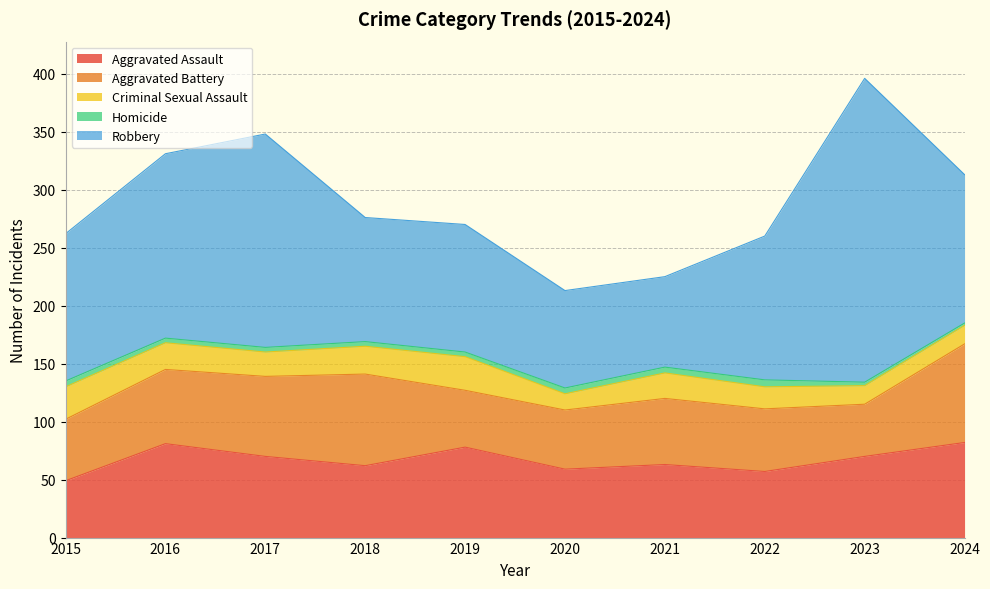

List the series in order of their peak value, highest first.

Robbery, Aggravated Battery, Aggravated Assault, Criminal Sexual Assault, Homicide